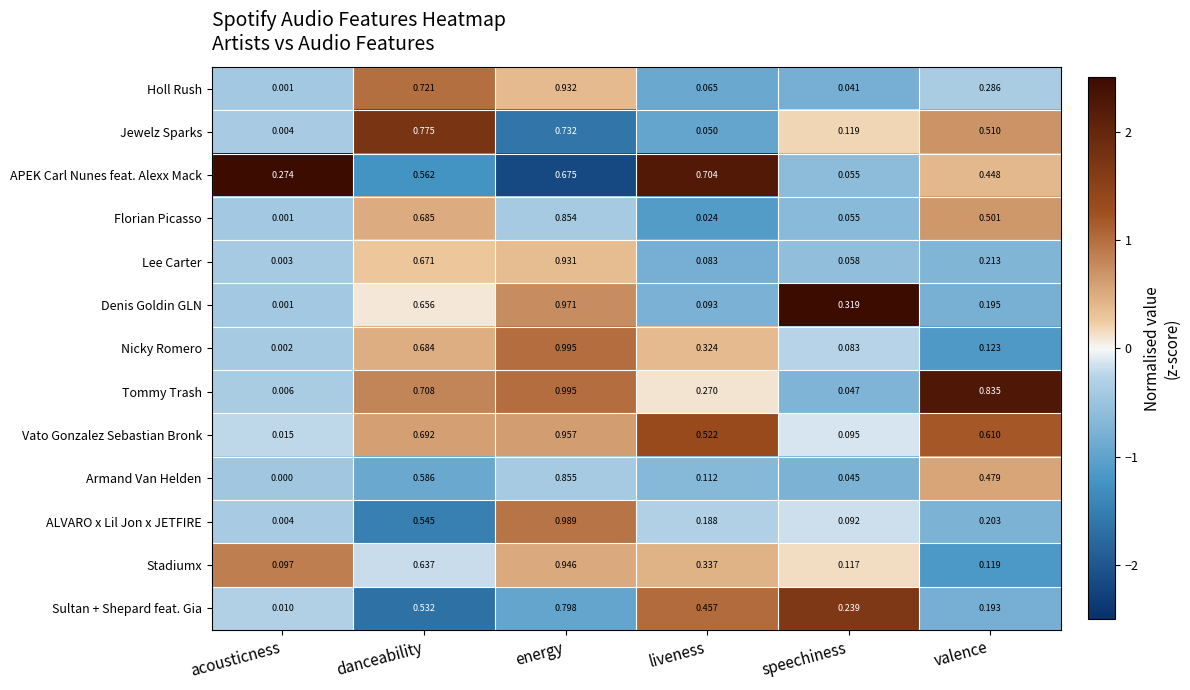

List the labels in order of Lee Carter value, largest first.

energy, danceability, valence, liveness, speechiness, acousticness